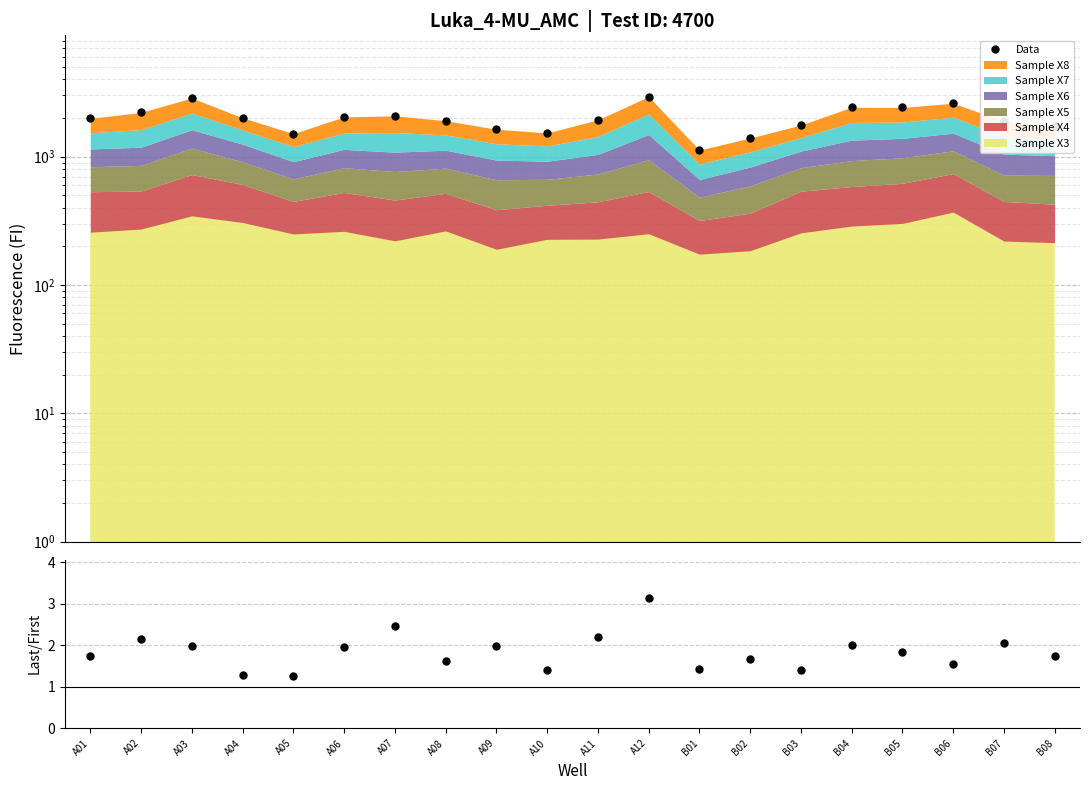

How many categories are shown in the chart?

20